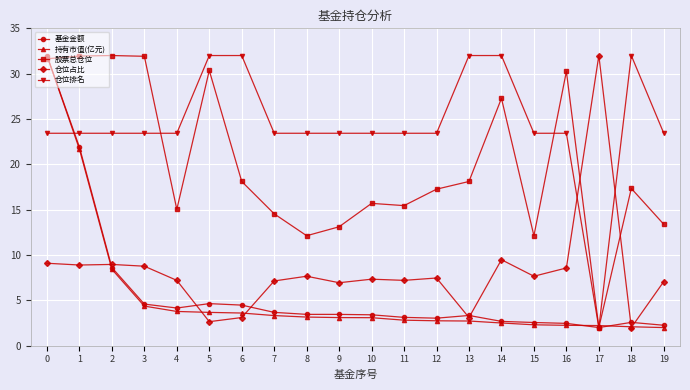

Between 5 and 14, which series saw the biggest shift?

仓位占比